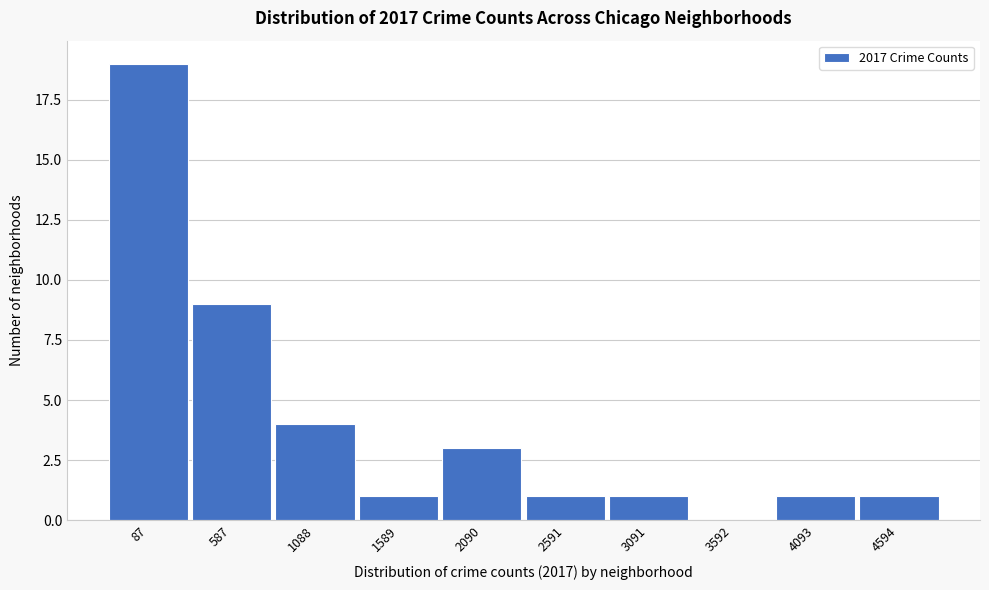

Reading left to right, what are all the values shown in this chart?

87=19	587=9	1088=4	1589=1	2090=3	2591=1	3091=1	3592=0	4093=1	4594=1